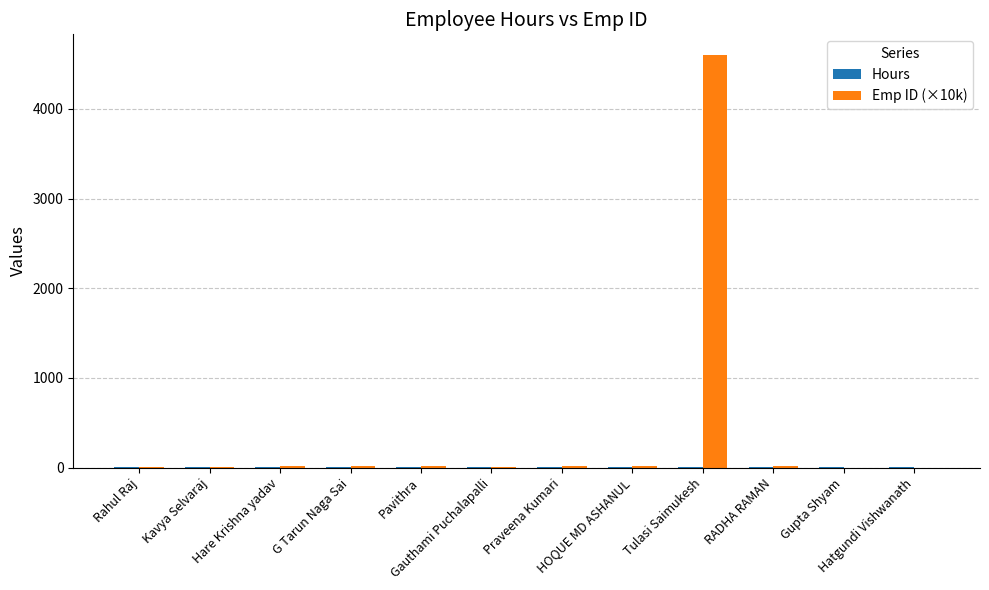

True or false: Emp ID (×10k) has a value of 11.9 at Gauthami Puchalapalli.

True